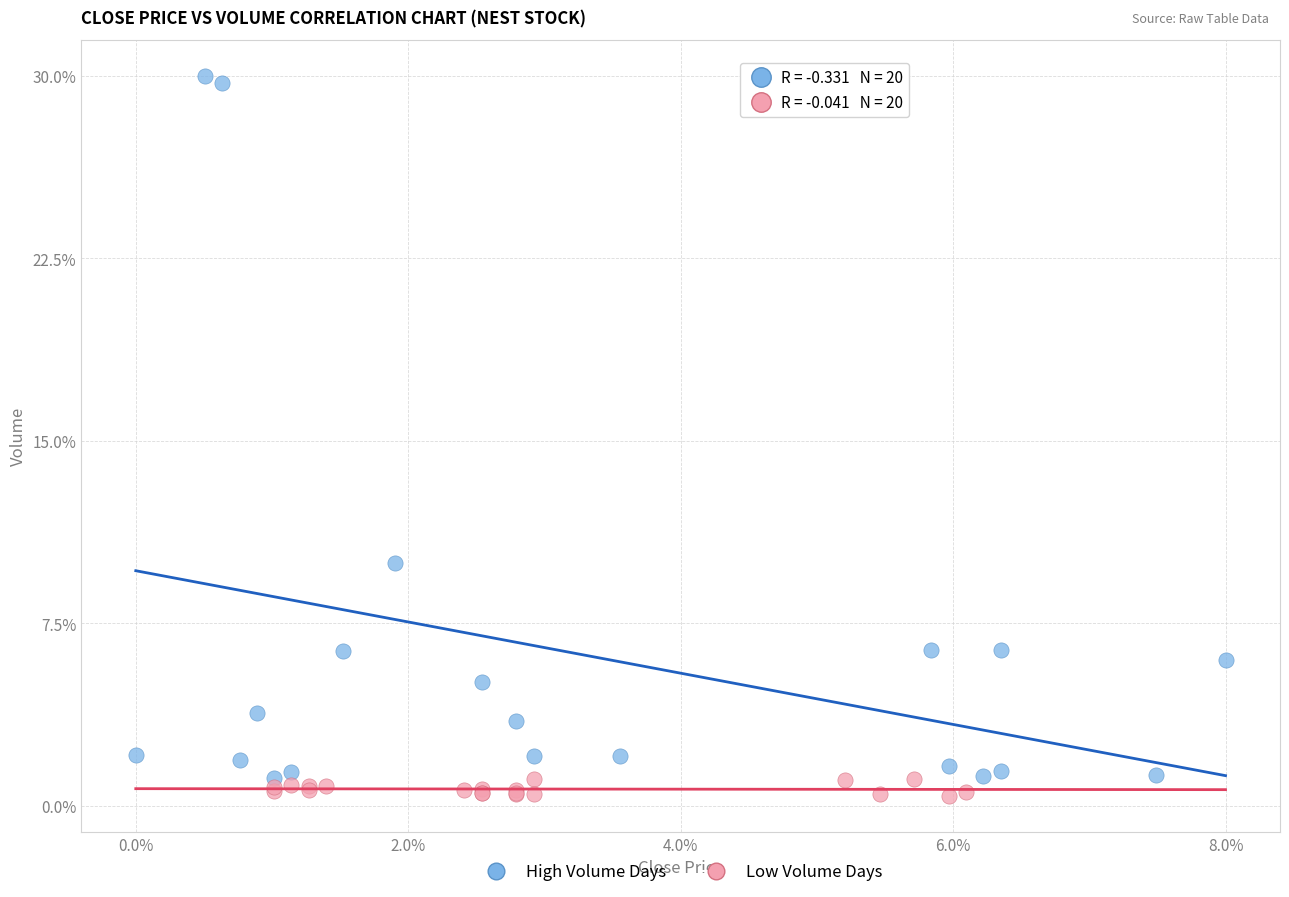

Which series contains the highest Y value?

High Volume Days